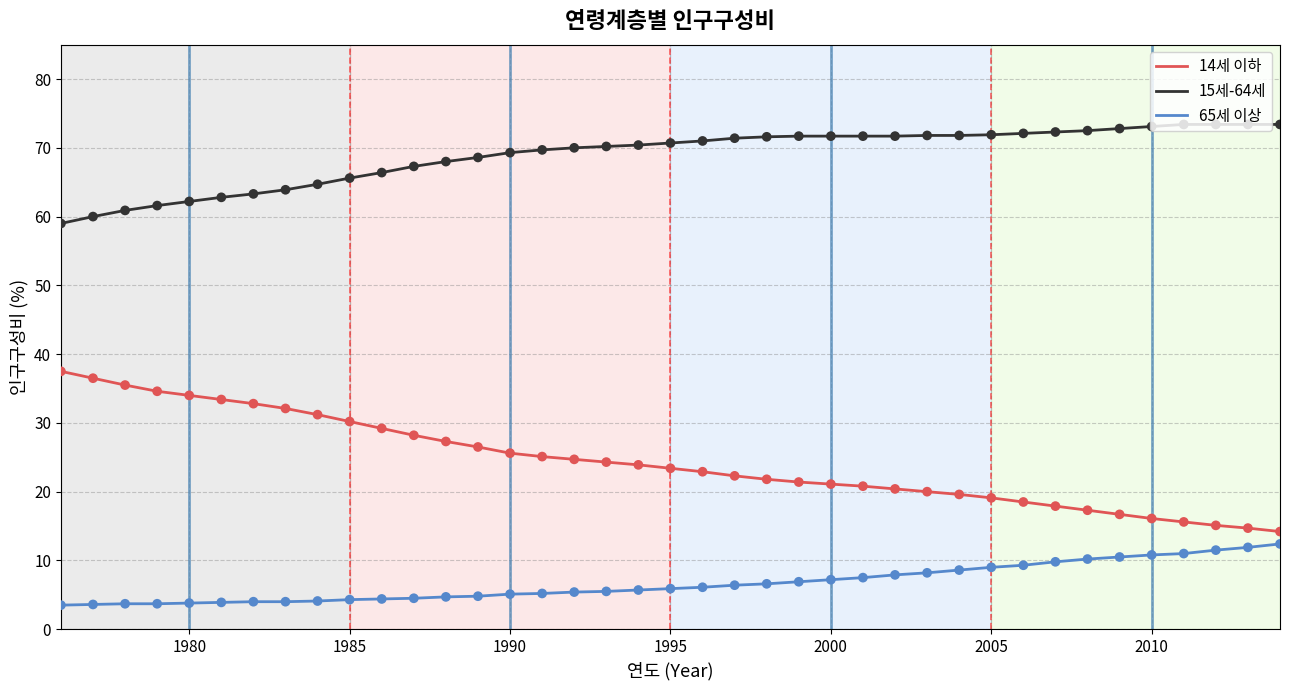

Which series has the largest range (max minus min)?

14세 이하